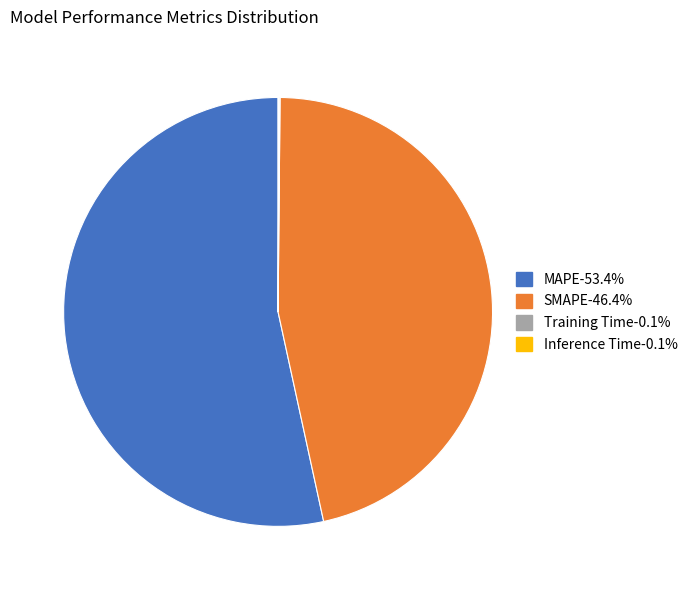

Does MAPE-53.4% account for over 50% of the chart?

Yes